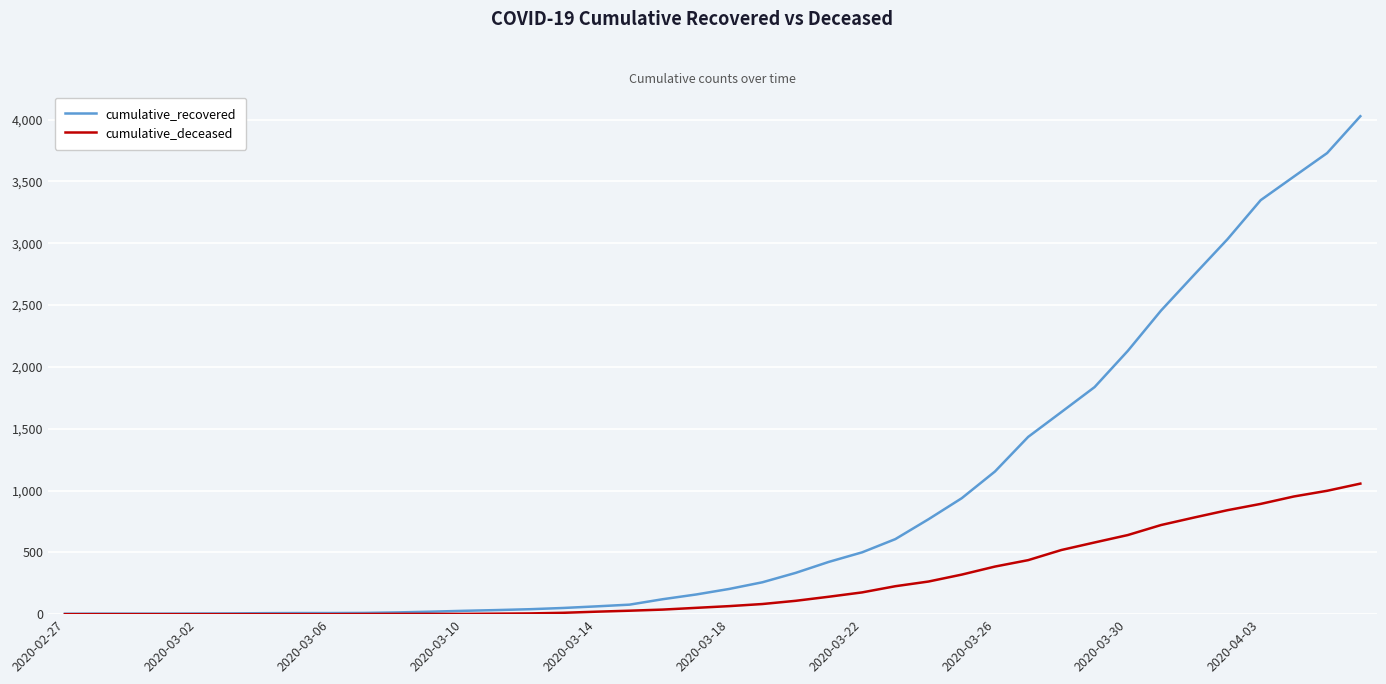

List the series in order of their overall mean, lowest first.

cumulative_deceased, cumulative_recovered